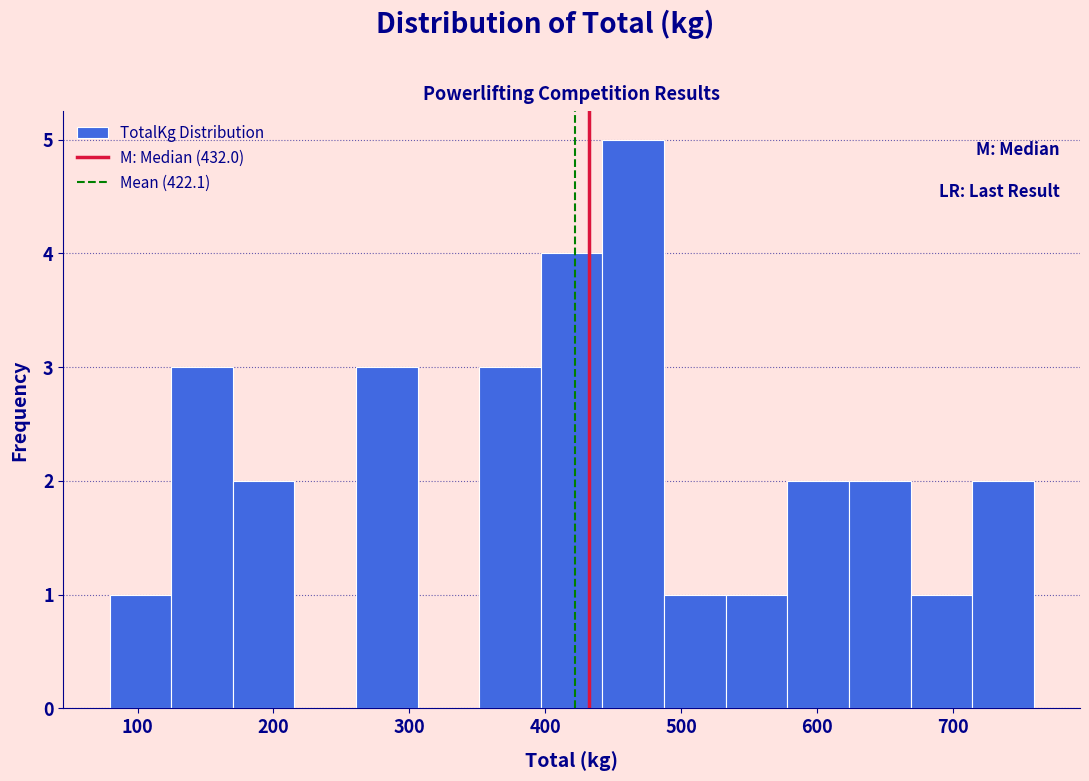

Reading left to right, list every bar in this chart as the range it spans on the x-axis followed by its height. Neither the bar edges nor the heights are printed on the chart, so give them approximately, as read against the axes.

80 to 120: 1
120 to 170: 3
170 to 220: 2
220 to 260: 0
260 to 310: 3
310 to 350: 0
350 to 400: 3
400 to 440: 4
440 to 490: 5
490 to 530: 1
530 to 580: 1
580 to 620: 2
620 to 670: 2
670 to 710: 1
710 to 760: 2